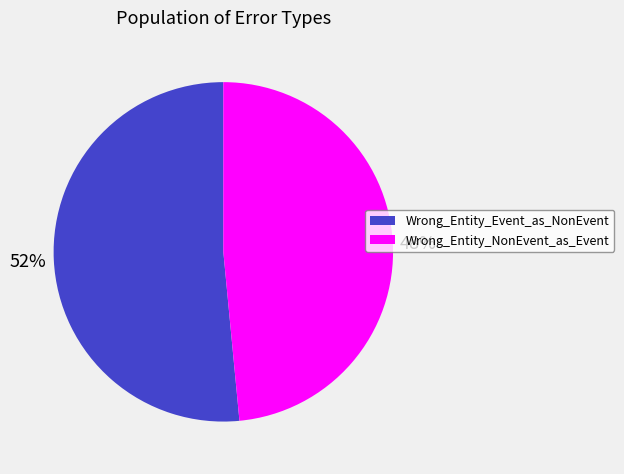

Is there a majority slice in this chart?

Yes